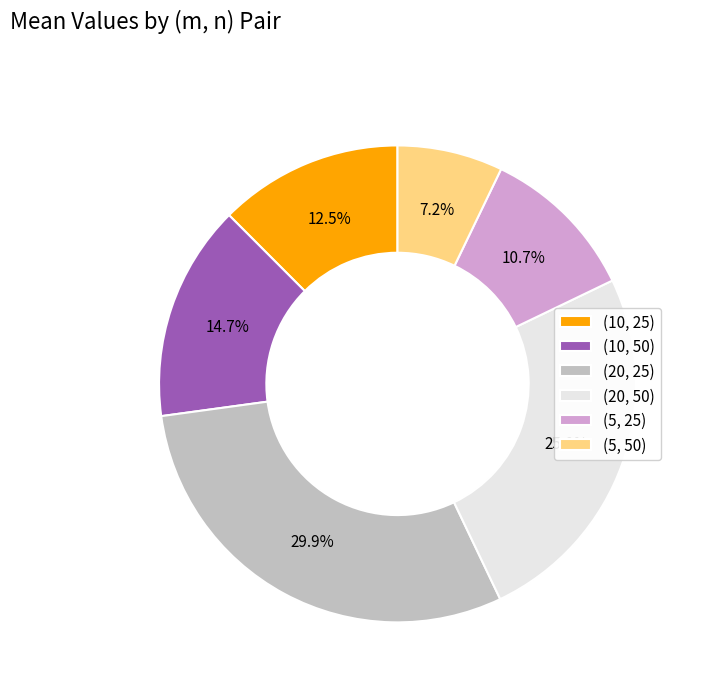

Is (20, 25) the majority of the pie?

No